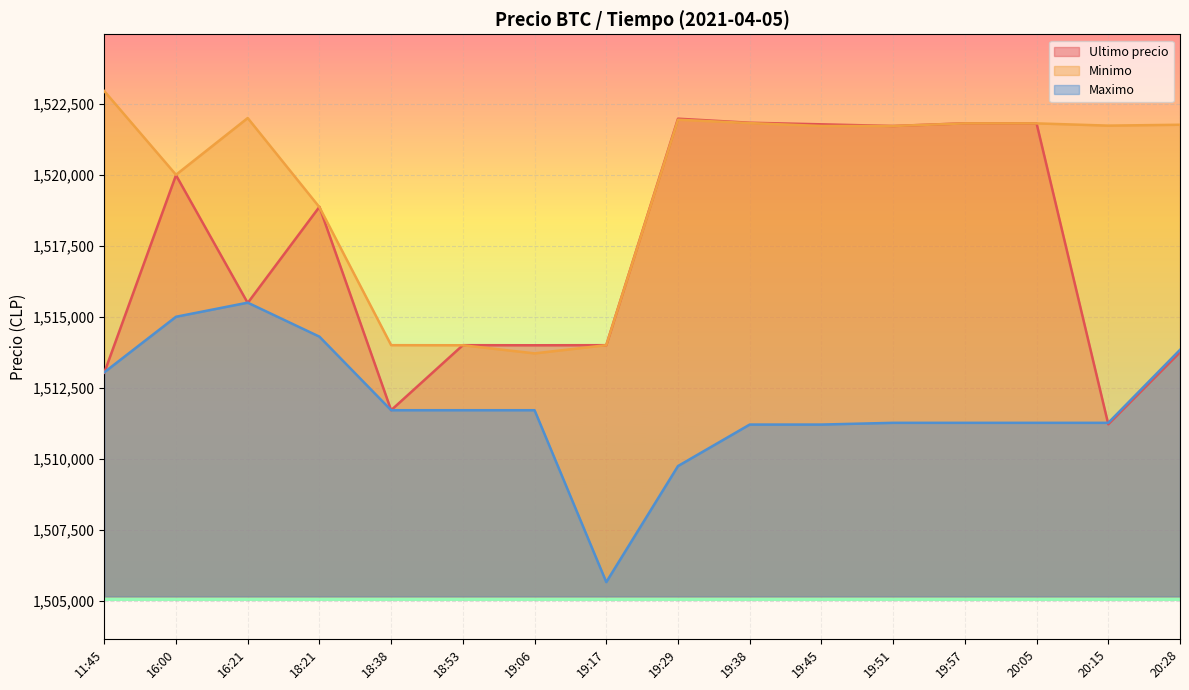

How many lines are shown in the chart?

3